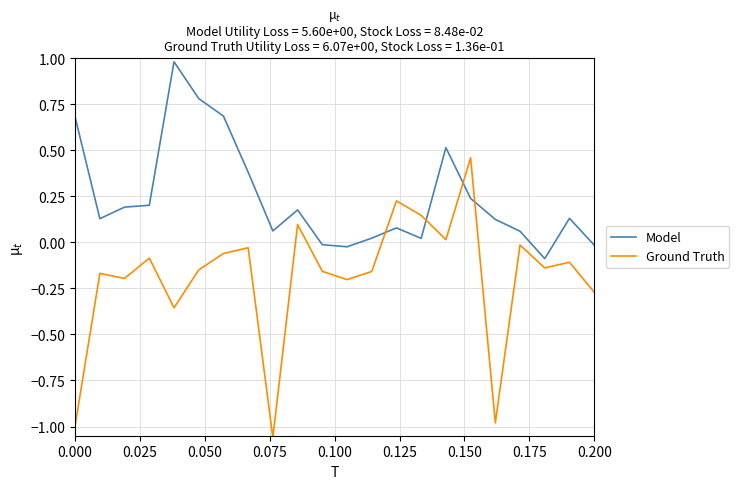

In Model, how many points are lower than both neighbors (excluding endpoints)?

5